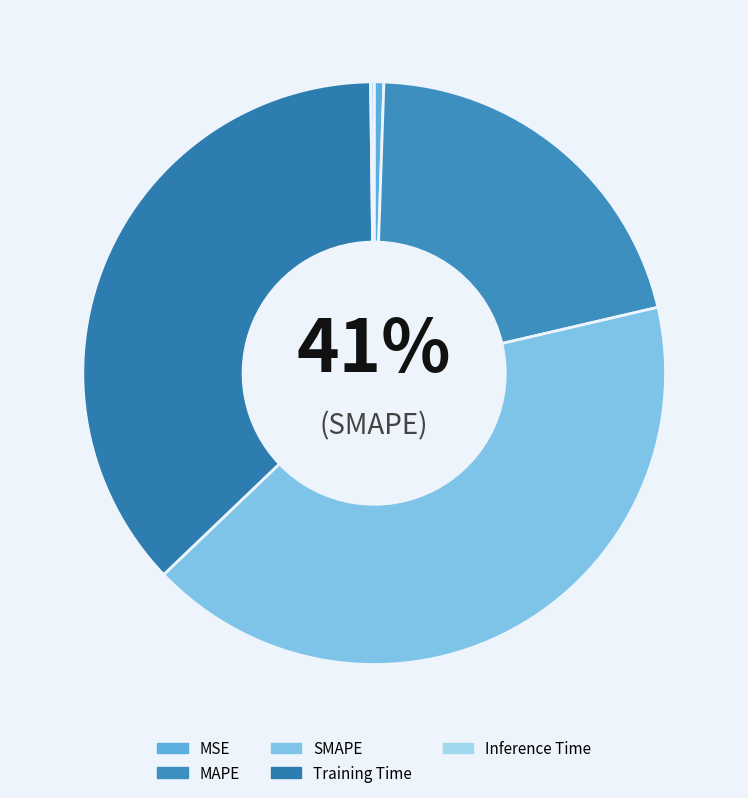

Between Inference Time and SMAPE, which is larger?

SMAPE